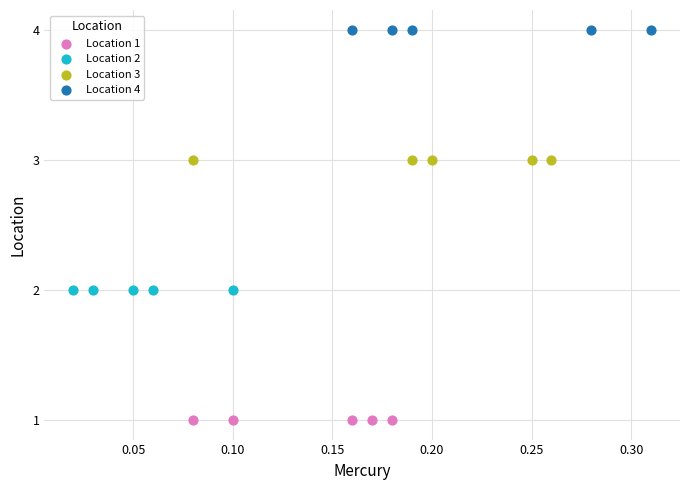

Which series contains the highest Y value?

Location 4